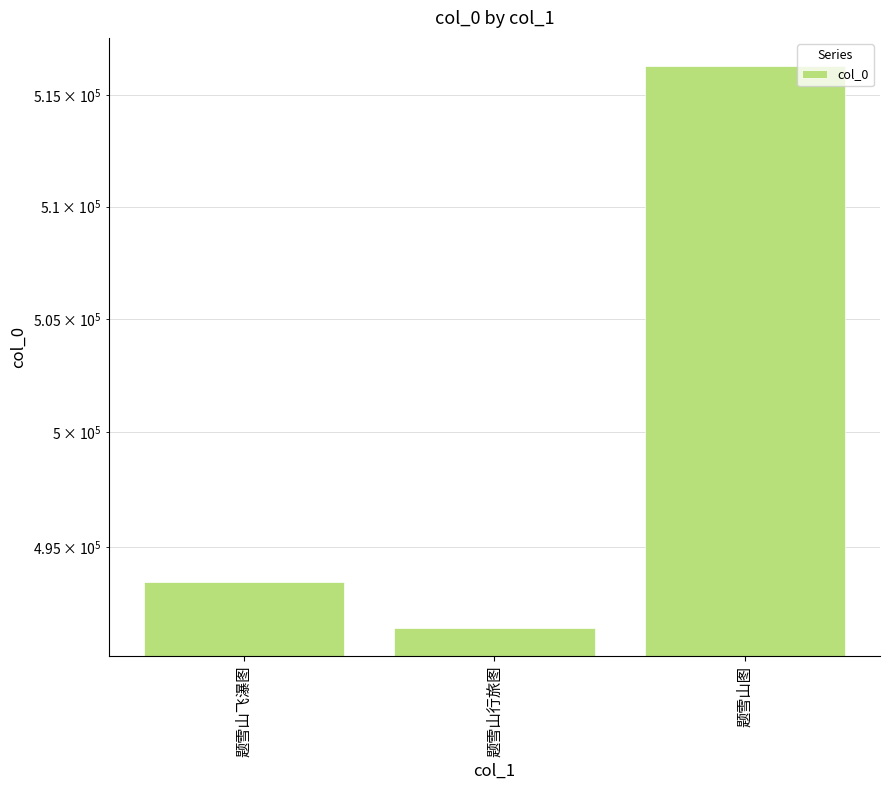

How many bars are there in total?

3